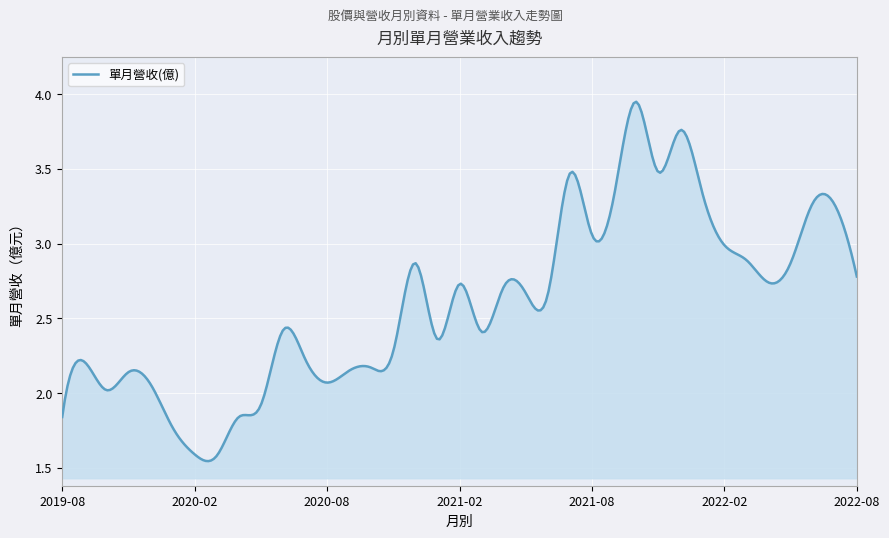

What is the difference between the maximum and minimum values?

2.4